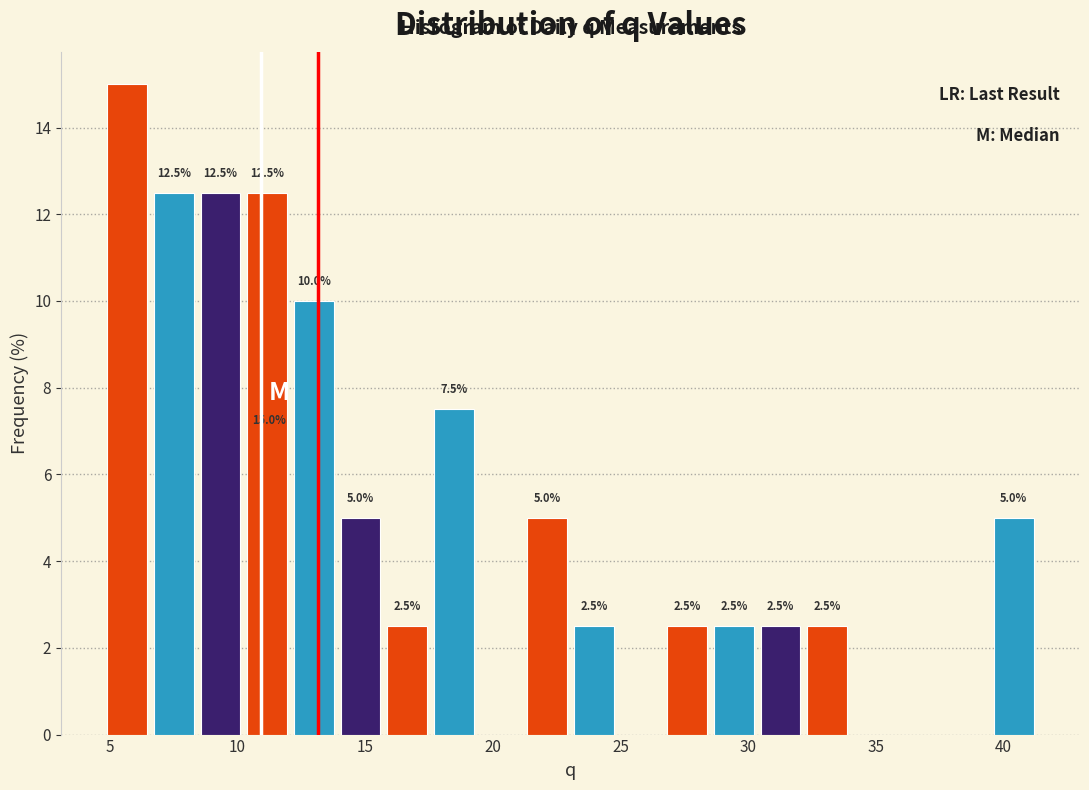

Read against the x-axis, roughly where is the centre of the tallest bar?

5.5